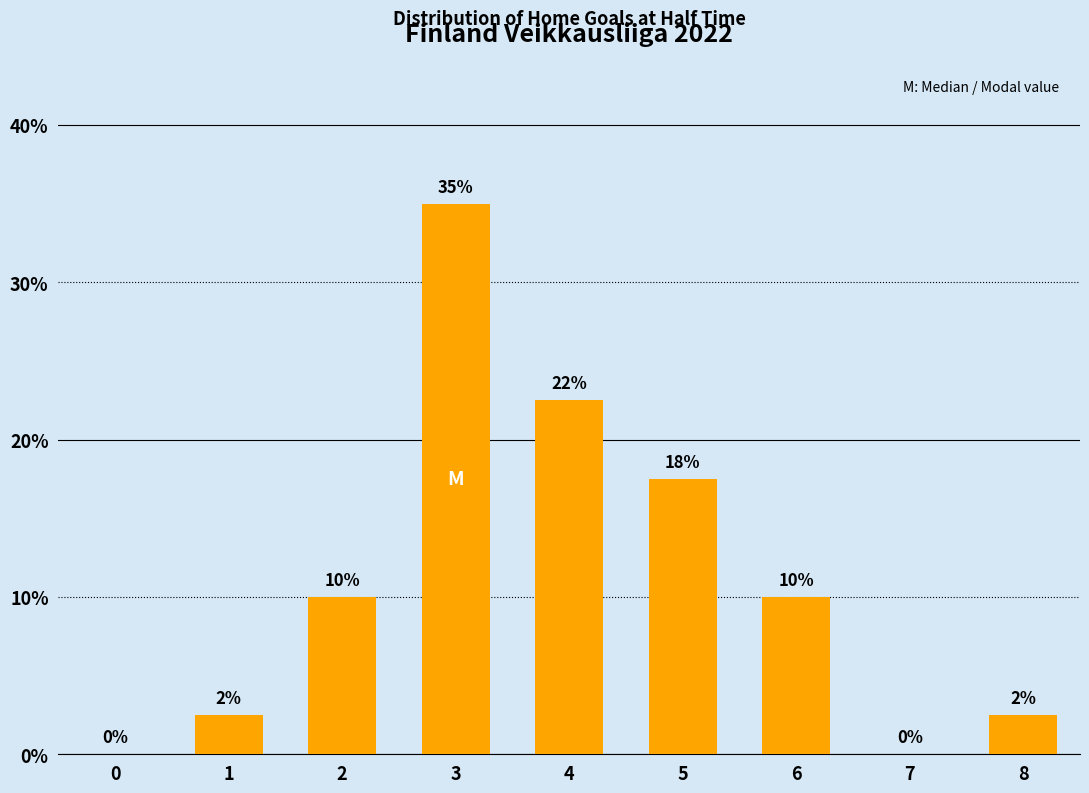

What is the approximate value at 8?

2.5